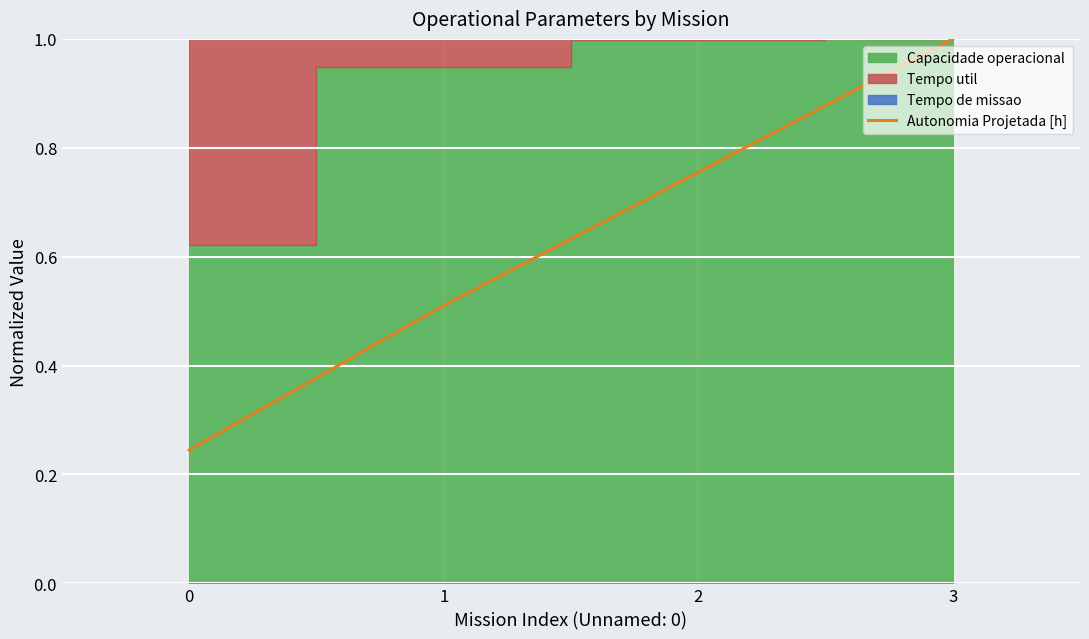

True or false: there are more than 2 points higher than both neighbors.

False